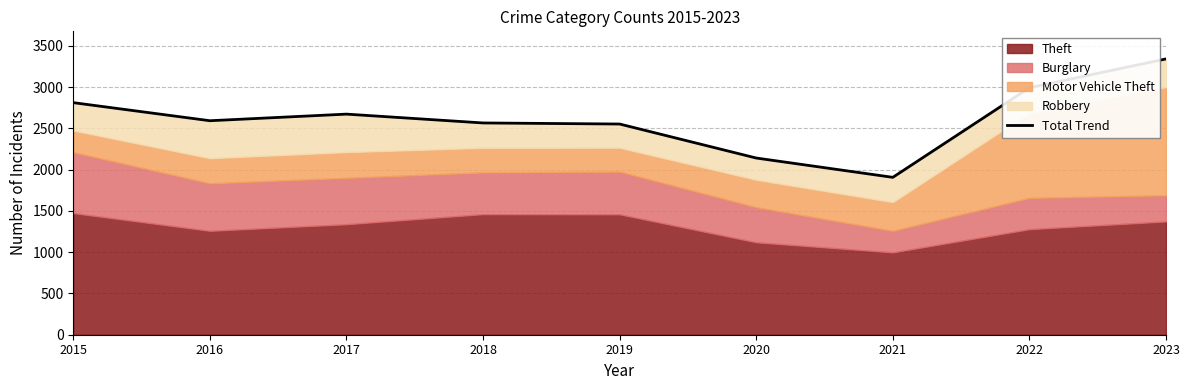

What is the minimum value shown in the chart?

1907